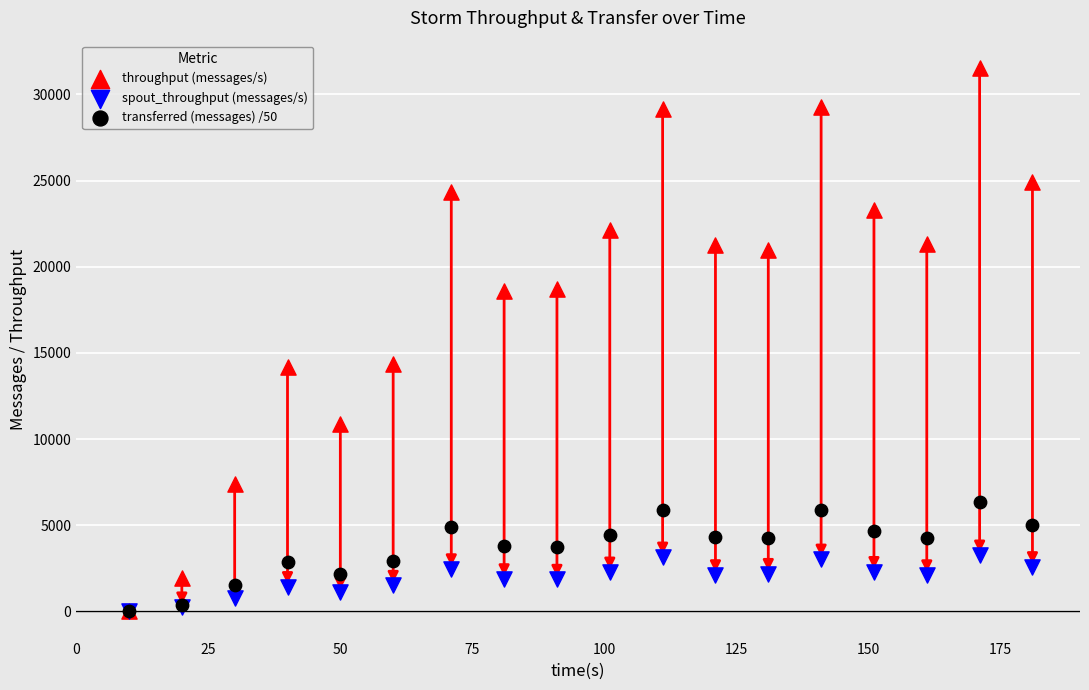

What are all the series names shown in the legend?

throughput (messages/s), spout_throughput (messages/s), transferred (messages) /50